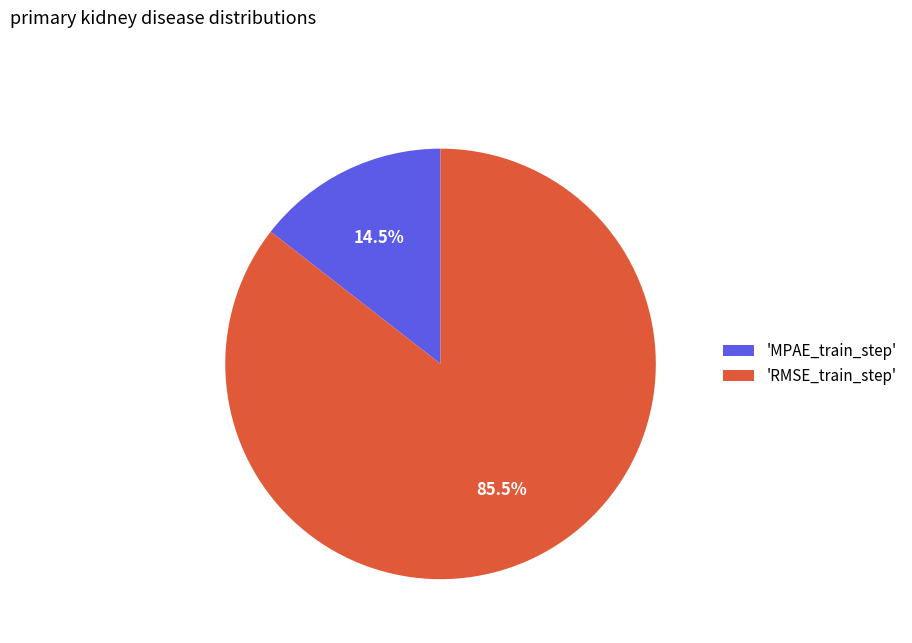

What is the majority slice?

'RMSE_train_step'